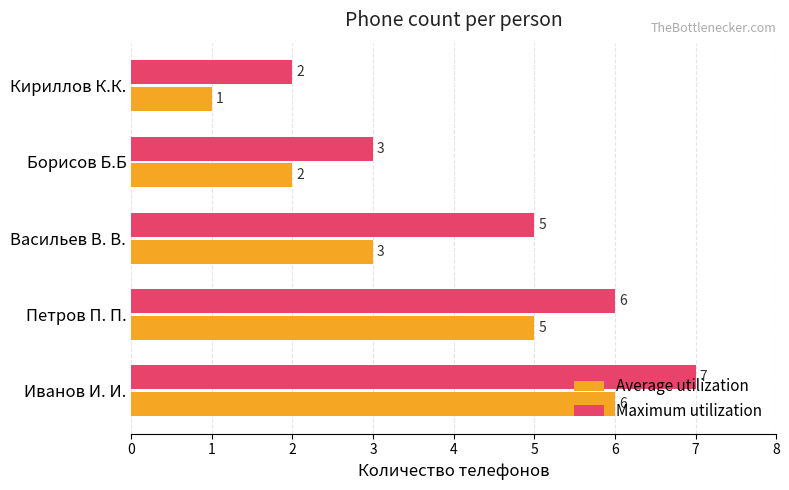

Count the number of data series in this chart.

2